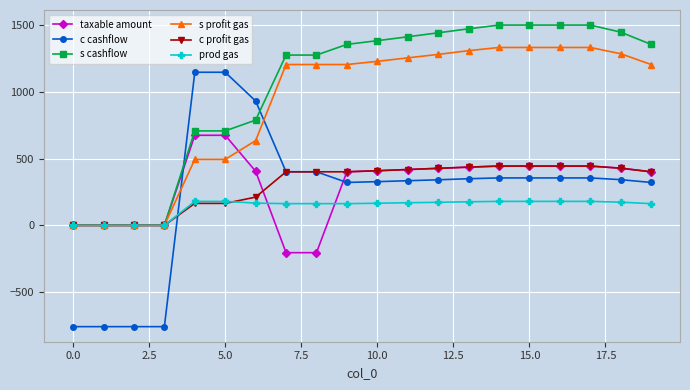

What is the minimum value for c cashflow?

-760